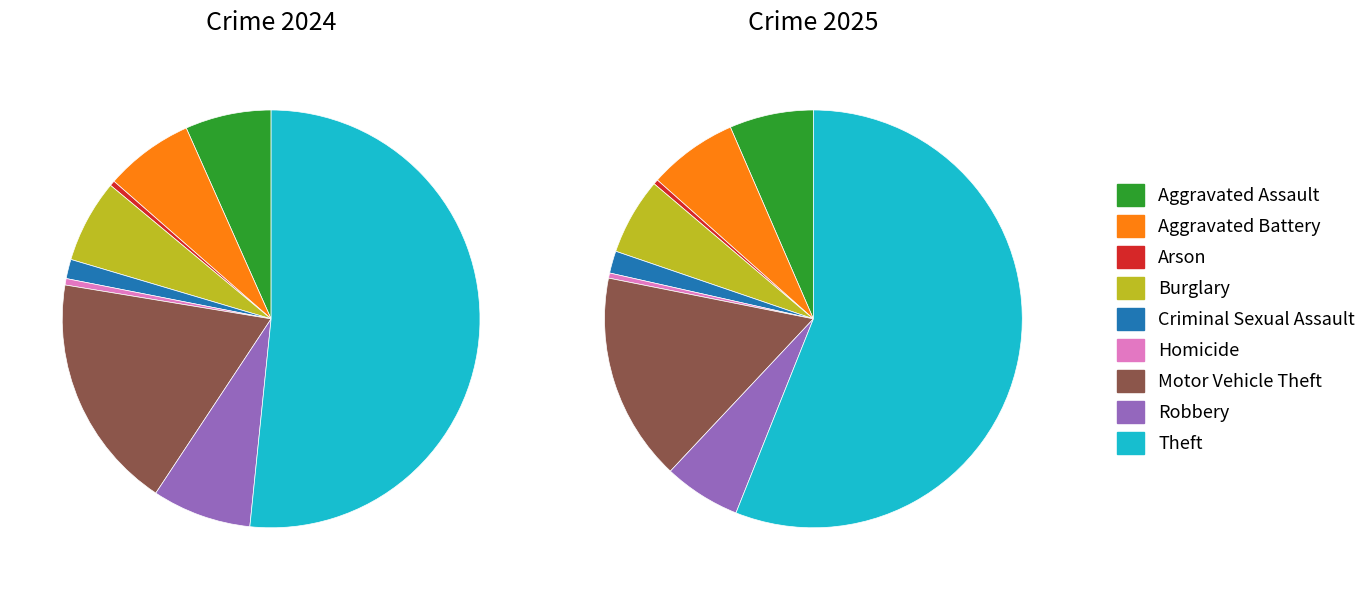

What is the majority slice?

Theft